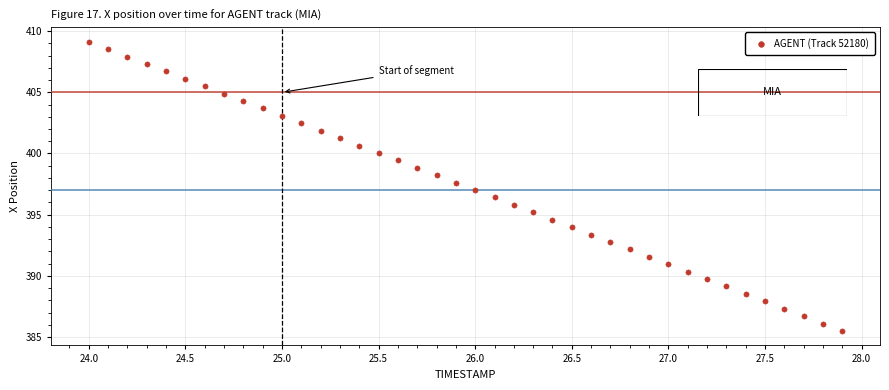

What is the range of Y values (max minus min)?

23.6